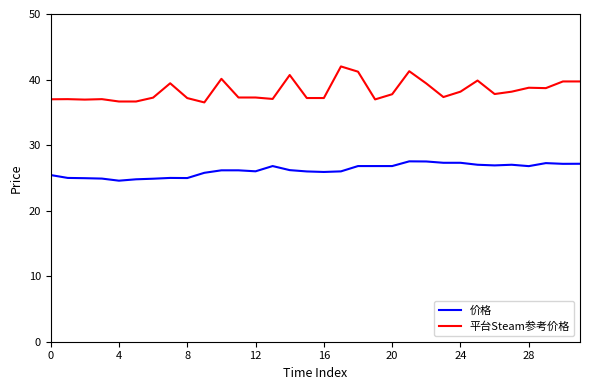

What is the minimum value shown in the chart?

24.6